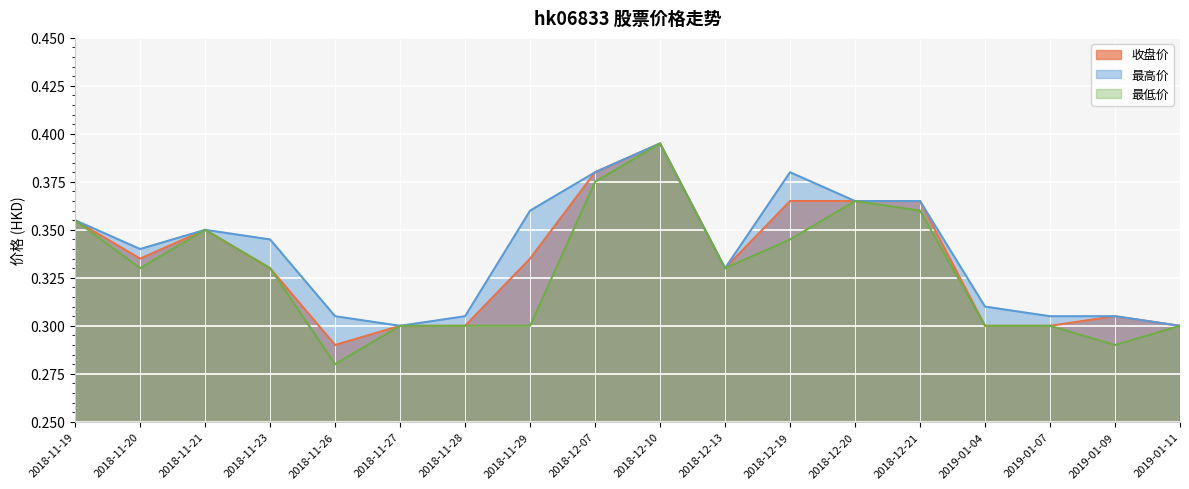

Rank the series at 2018-11-26 from lowest to highest value.

最低价, 收盘价, 最高价